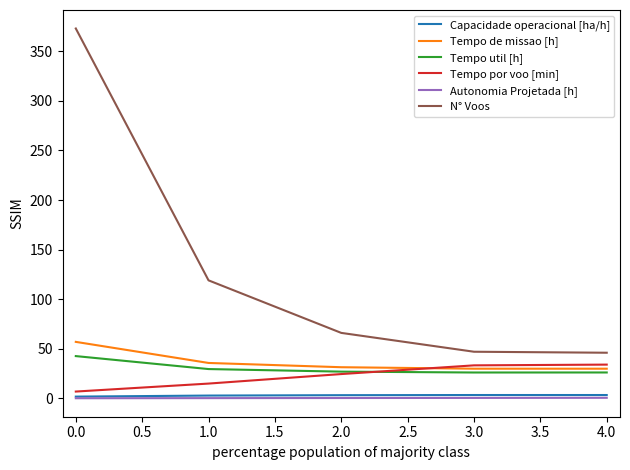

Which series has the largest range (max minus min)?

N° Voos